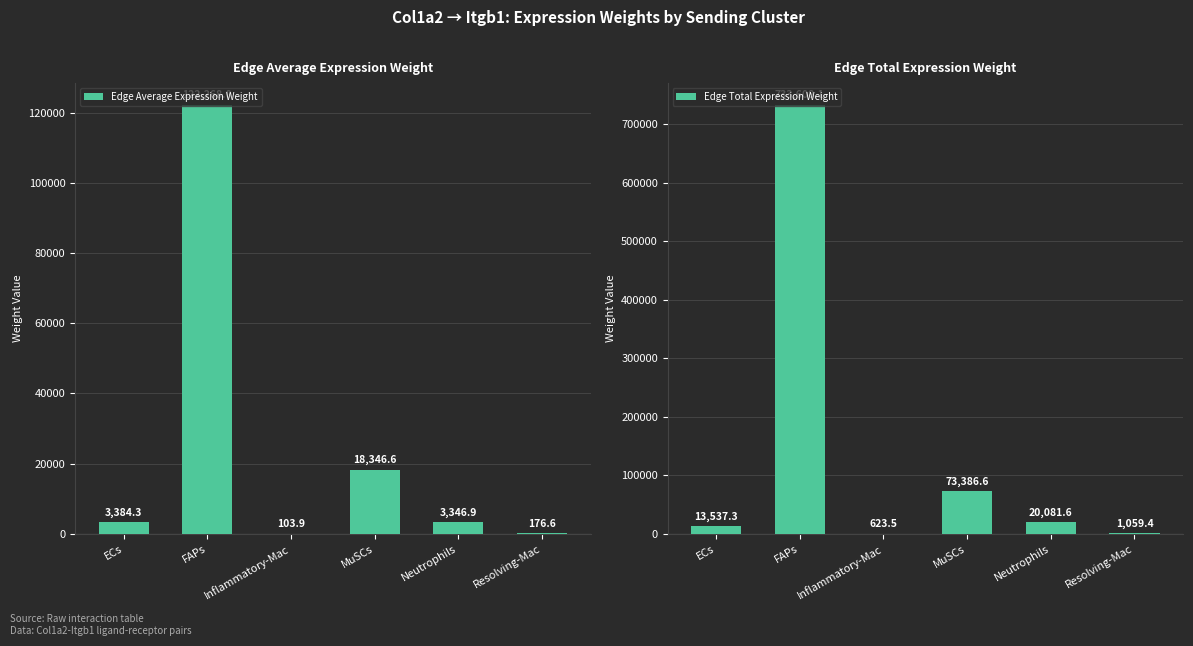

The value of Edge Average Expression Weight at ECs is 5907.3. True or false?

False